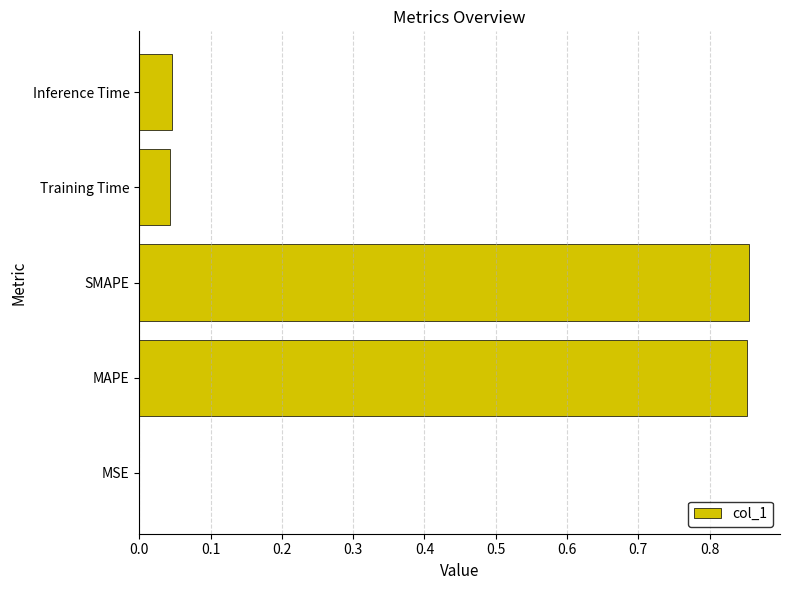

Count the number of data series in this chart.

1